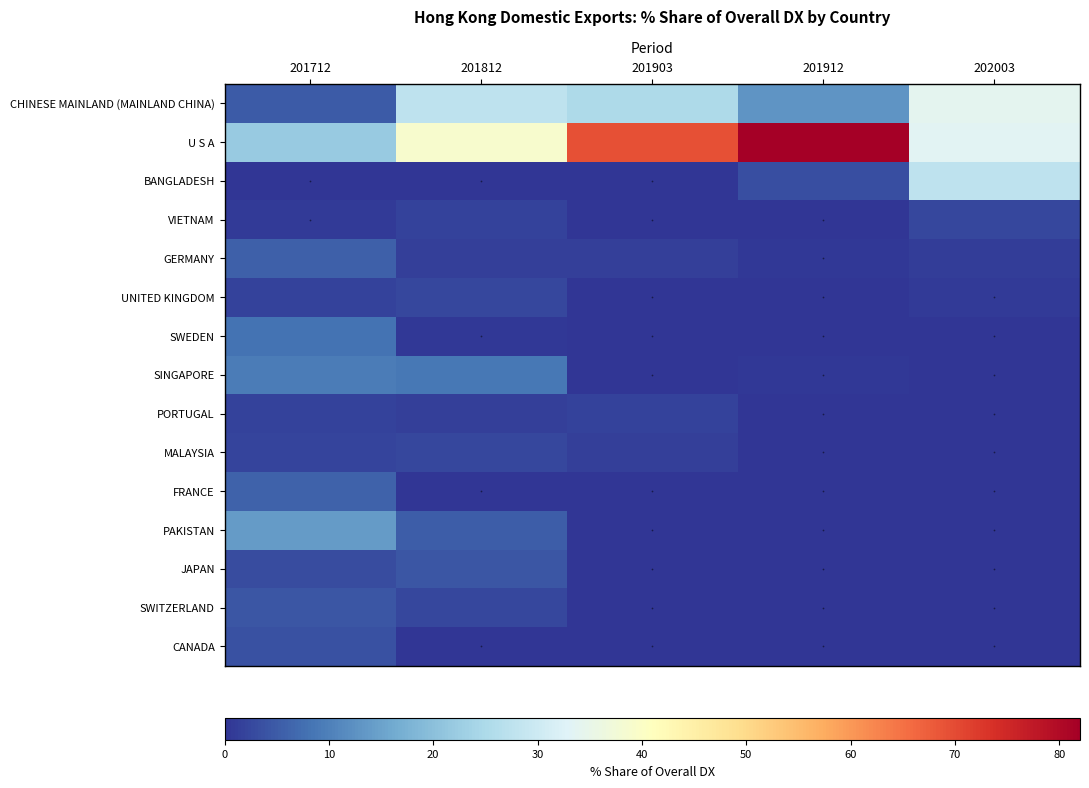

Which series has the widest spread of values?

U S A